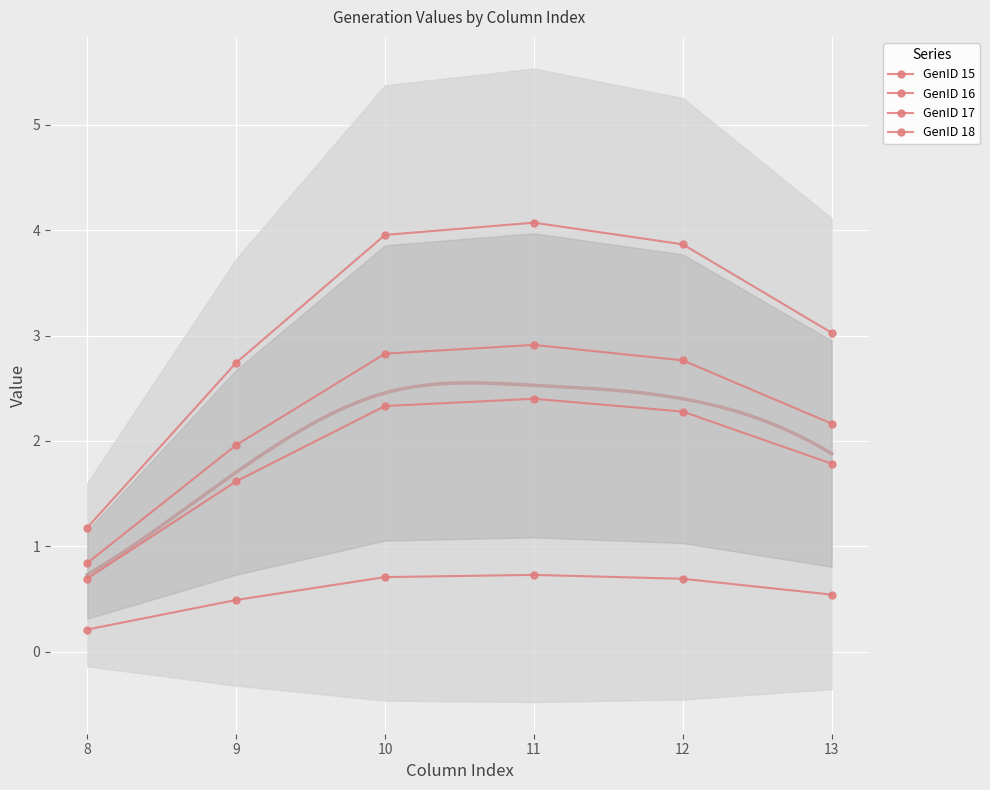

What is the average value of the GenID 16 series?

0.6